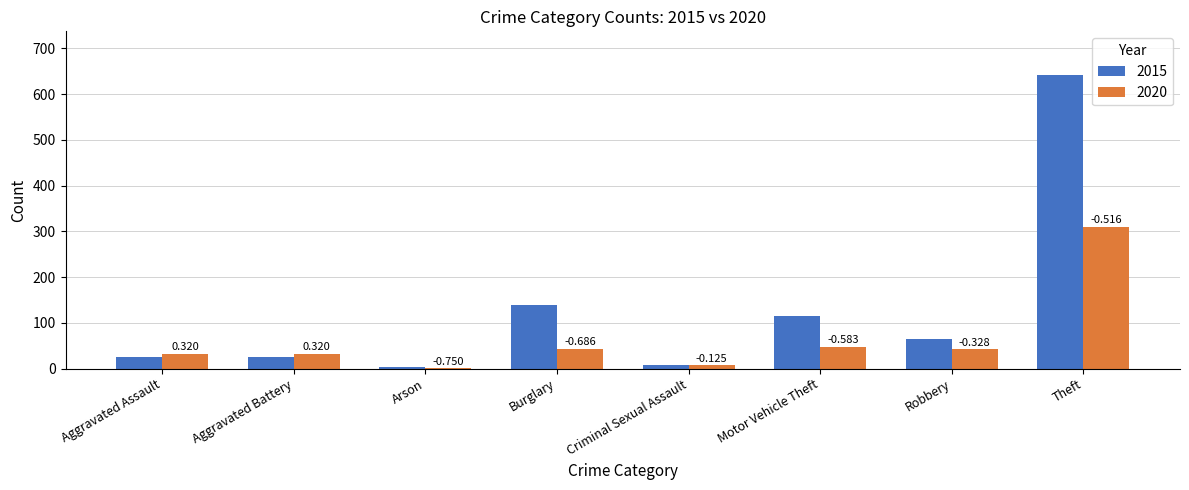

Reading left to right, what are all the values shown in this chart?

2015: 25	25	4	140	8	115	64	641
2020: 33	33	1	44	7	48	43	310